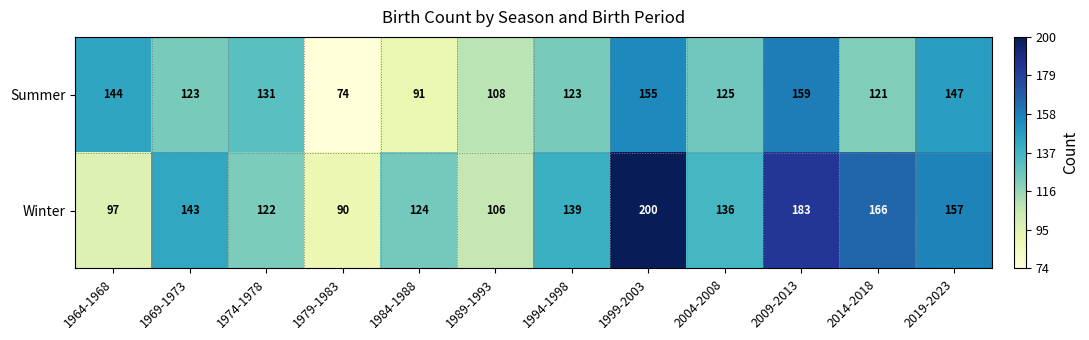

Which category has the highest value across all series?

1999-2003